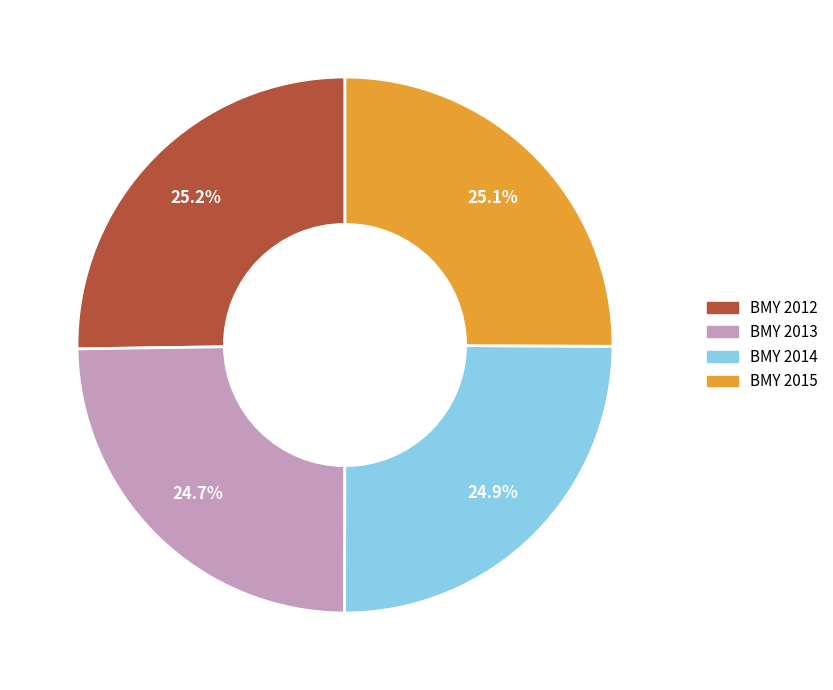

Is there a majority slice in this chart?

No